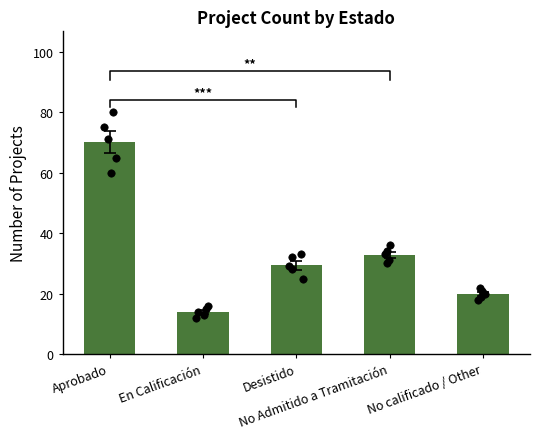

What is the change in value from Desistido to No calificado / Other?

-9.4